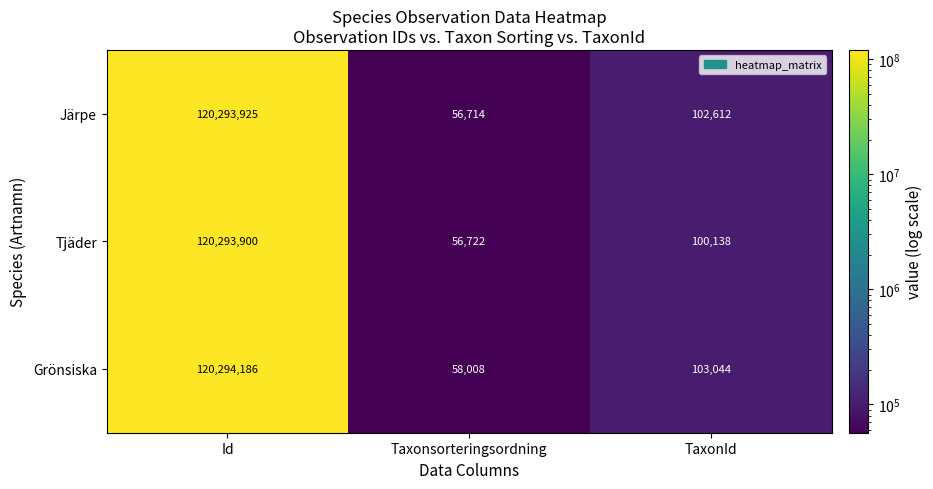

Rank the series by their maximum value, from highest to lowest.

Grönsiska, Järpe, Tjäder